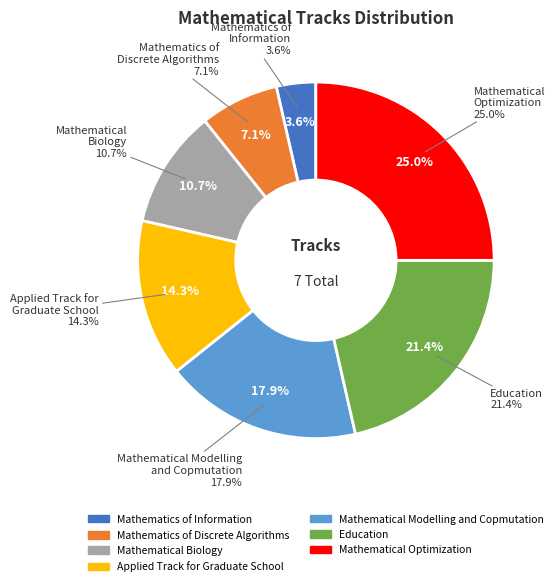

Count the number of slices in the pie.

7